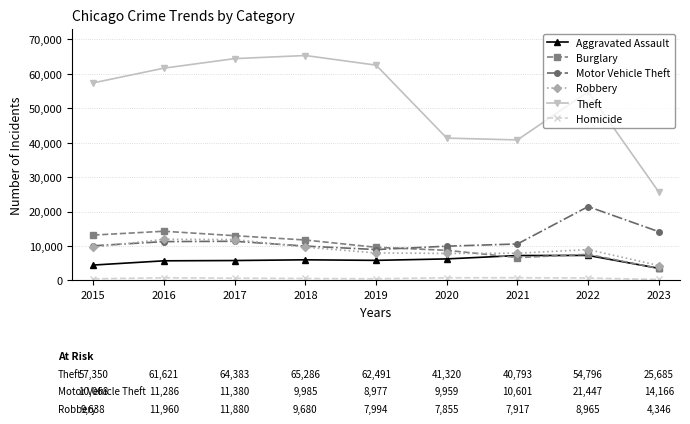

How many data points in Aggravated Assault are less than 5841?

4